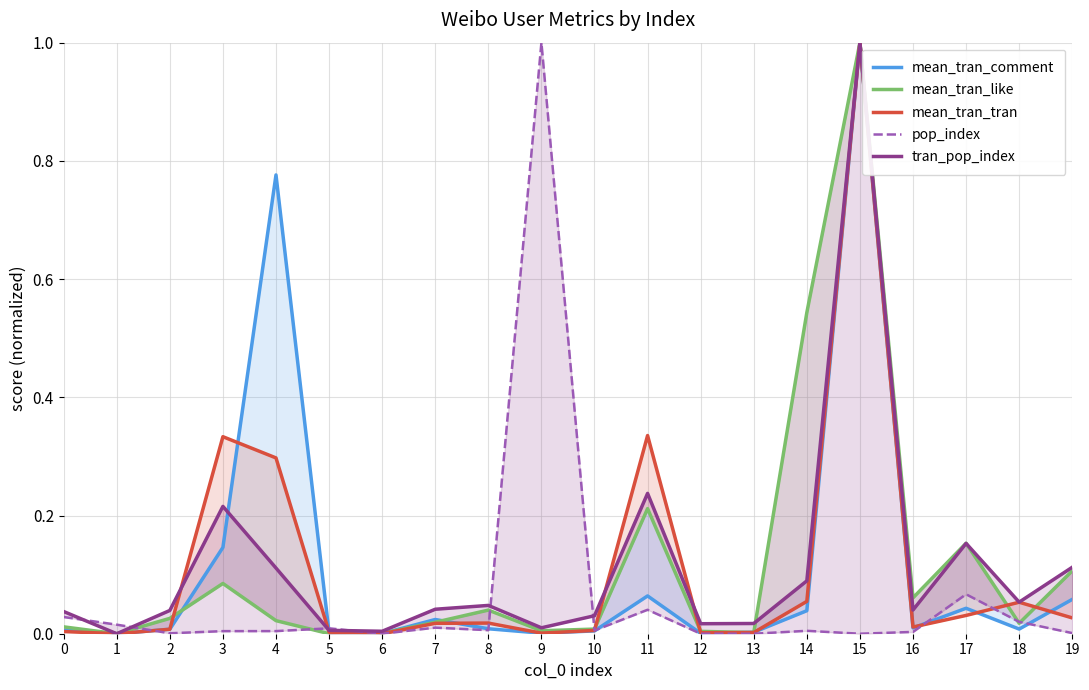

At how many categories does at least one series exceed 0?

20